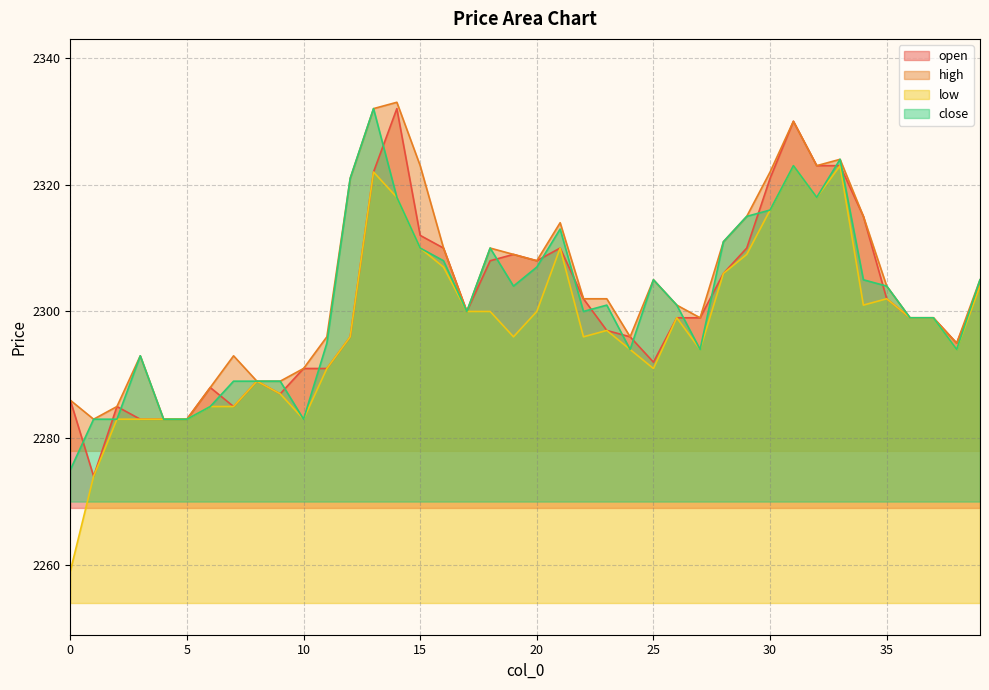

What is the difference between the close values at 26 and 14?

17